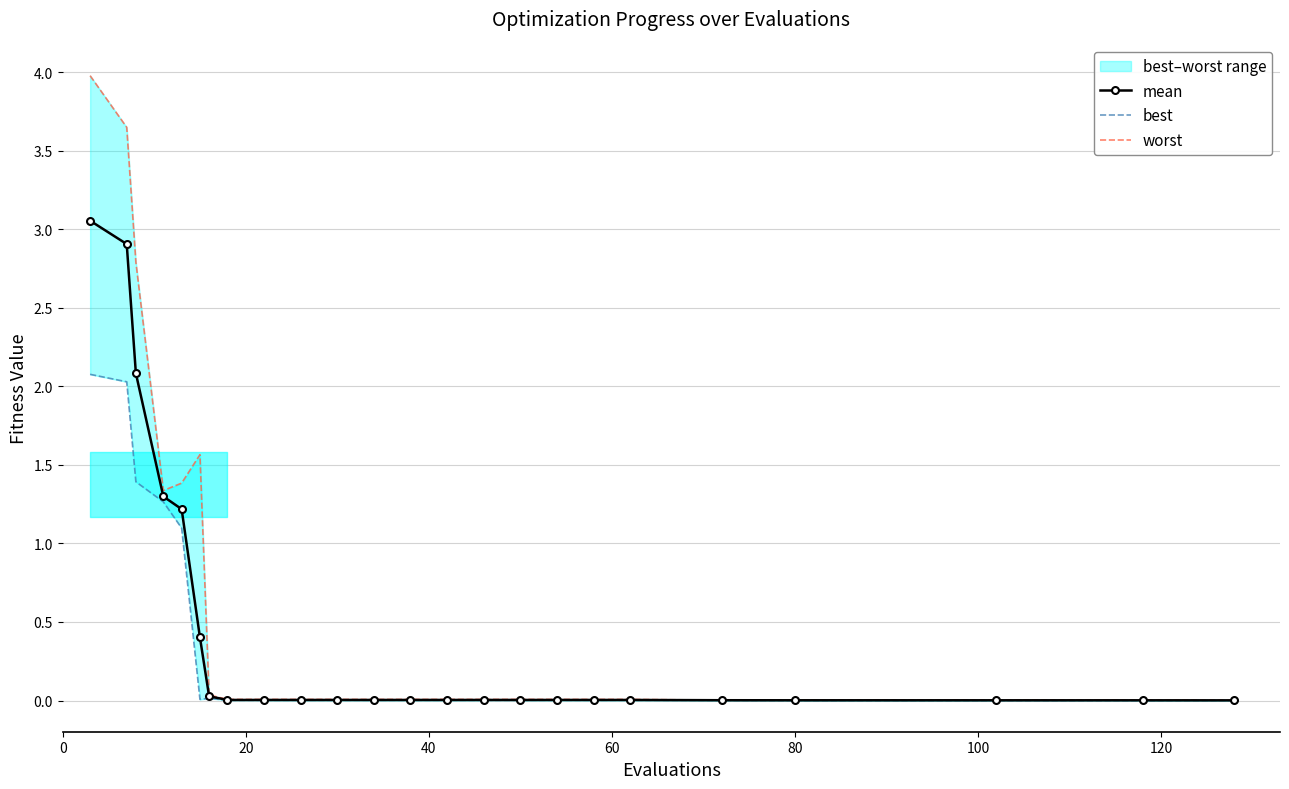

At how many categories does at least one series exceed 3?

2